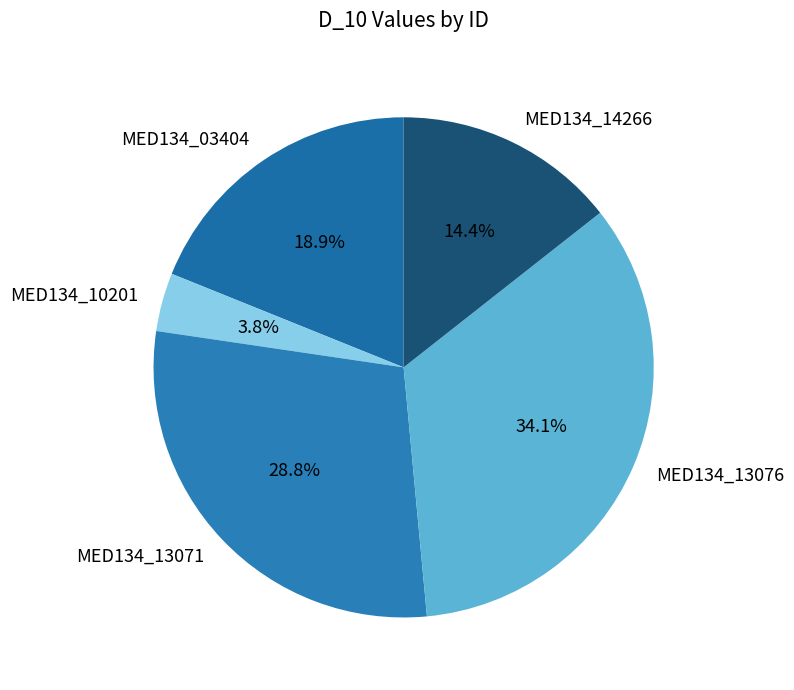

What is the largest slice in the pie chart?

MED134_13076